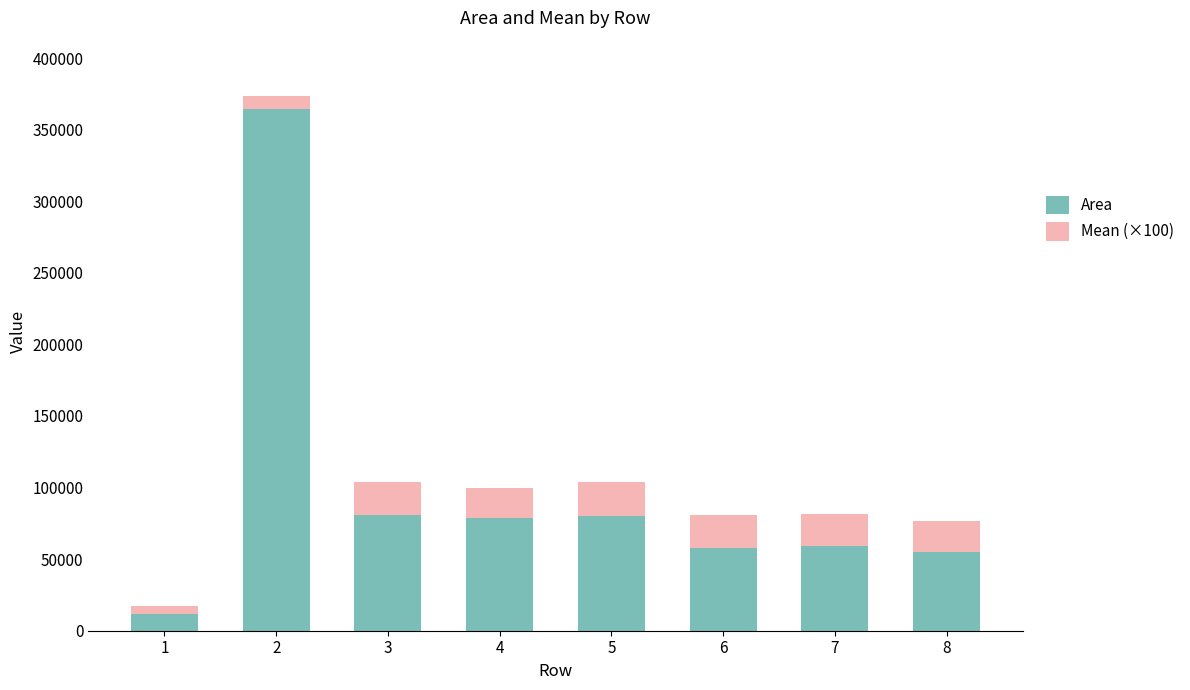

What is the sum of all Area values?

787978.0